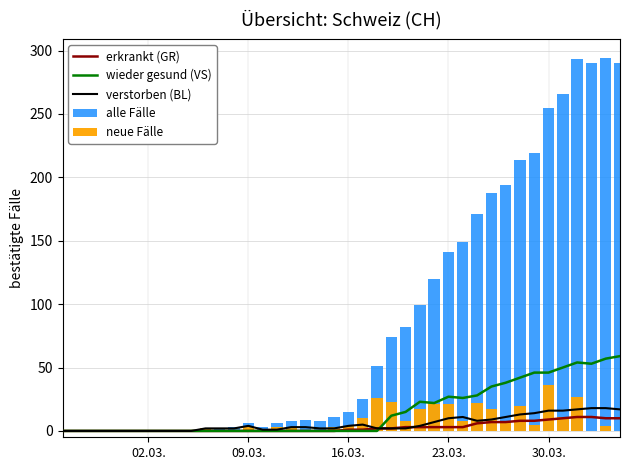

What is the sum of all neue Fälle values?

301